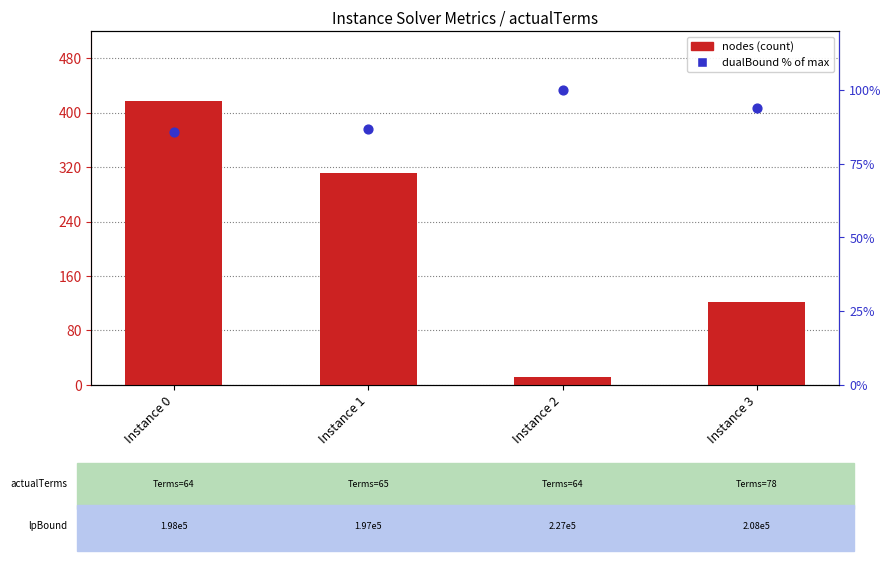

Which series reaches the maximum Y coordinate?

nodes (count)